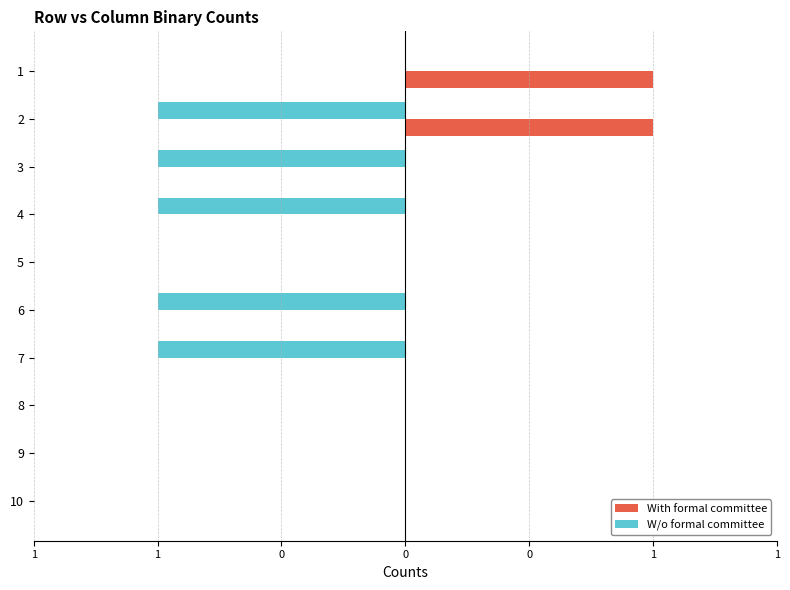

List the series in order of their peak value, lowest first.

W/o formal committee, With formal committee